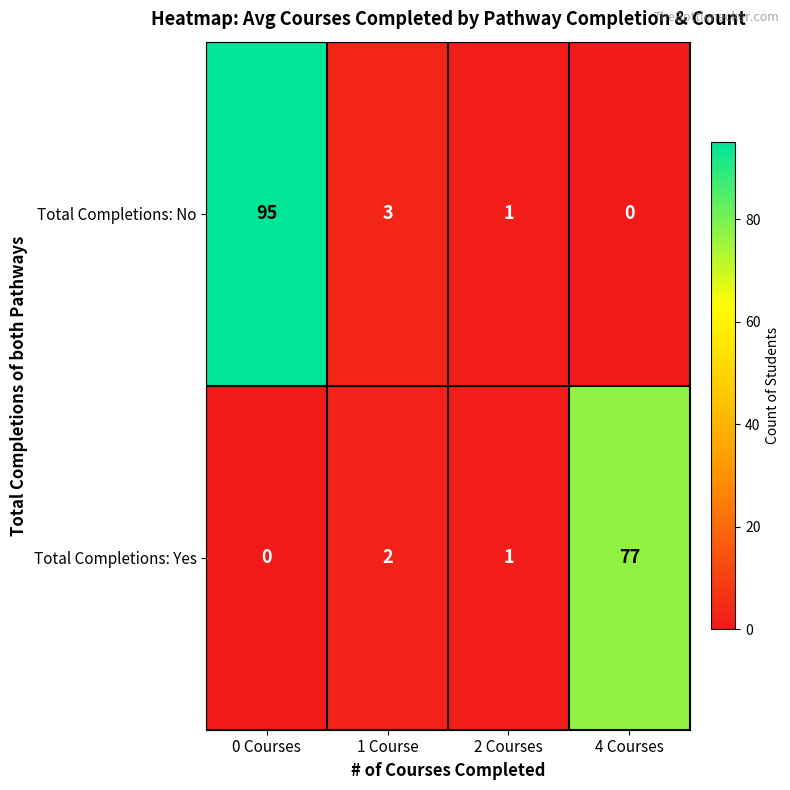

What is the difference between the maximum and minimum values in the Total Completions: Yes series?

77